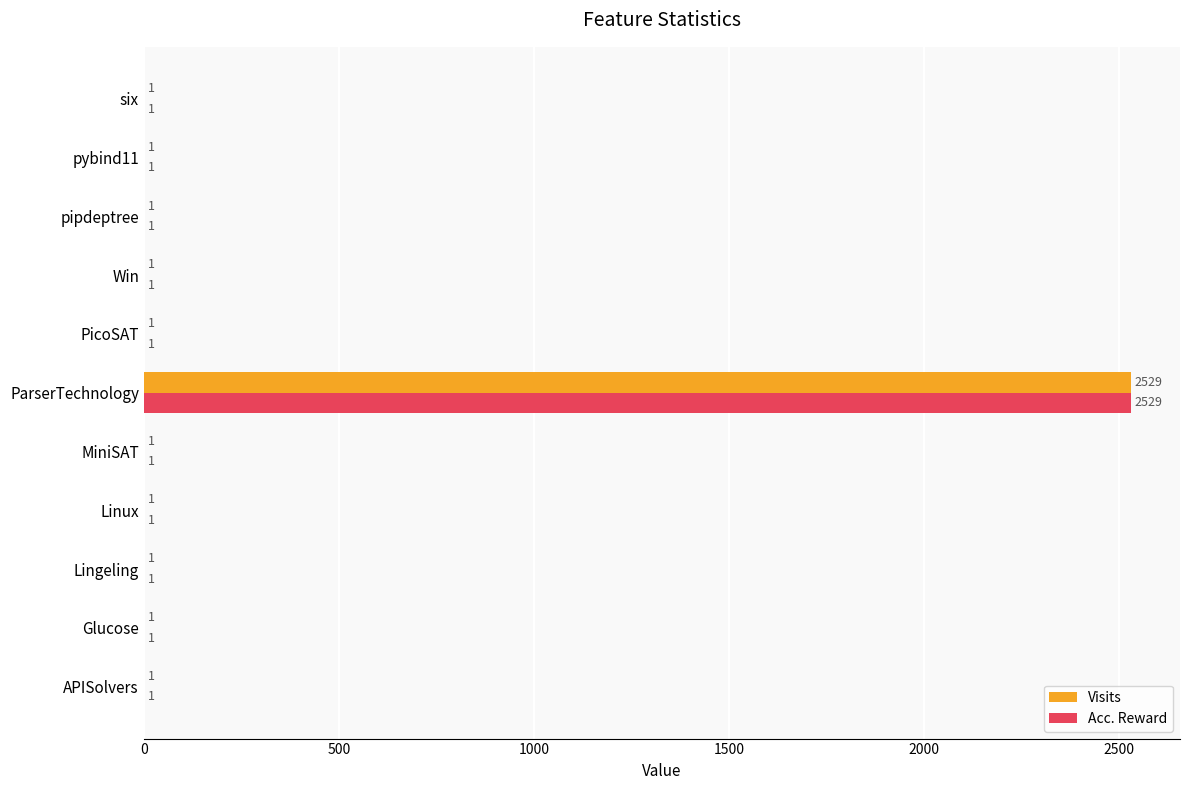

What is the sum of all Acc. Reward values?

2539